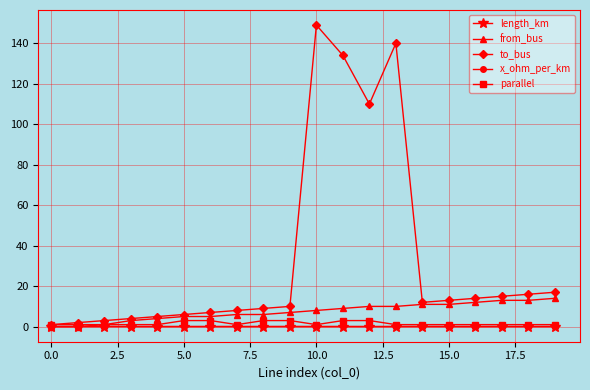

At how many categories does at least one series exceed 43?

4